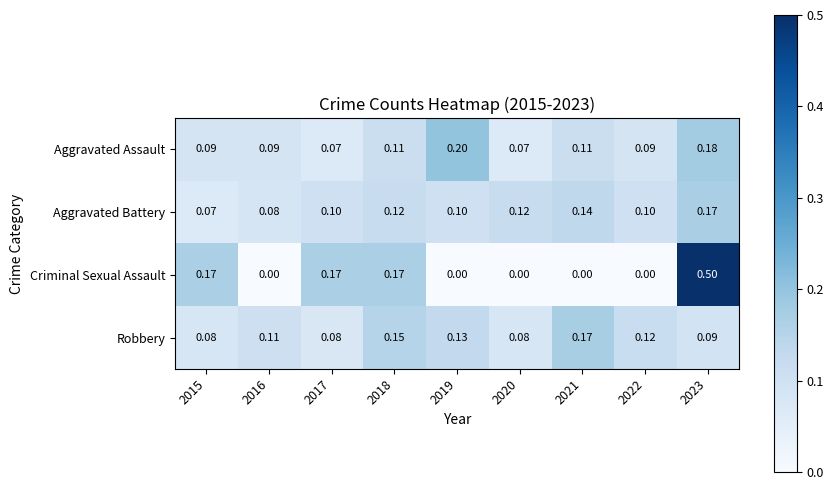

At how many categories does at least one series exceed 0?

9